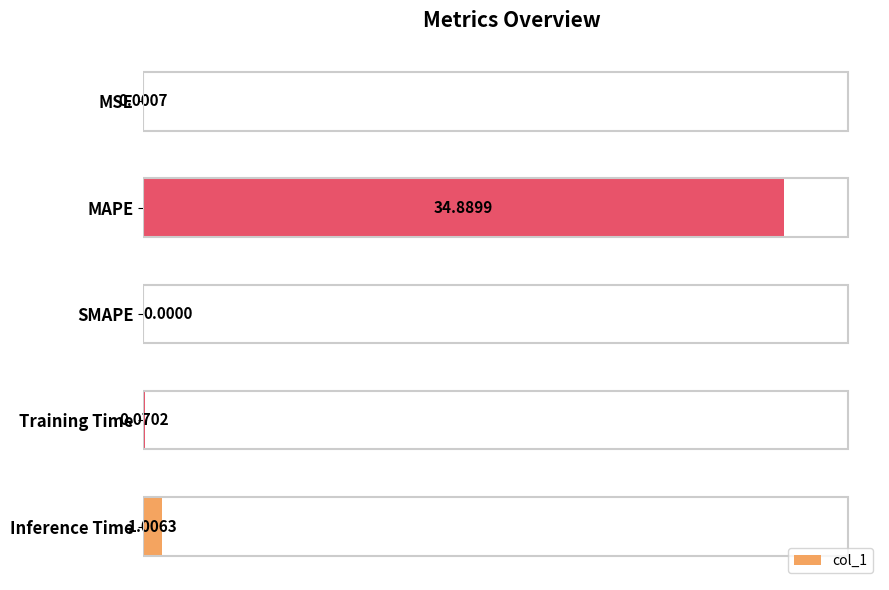

Which has a higher value, MSE or SMAPE?

MSE